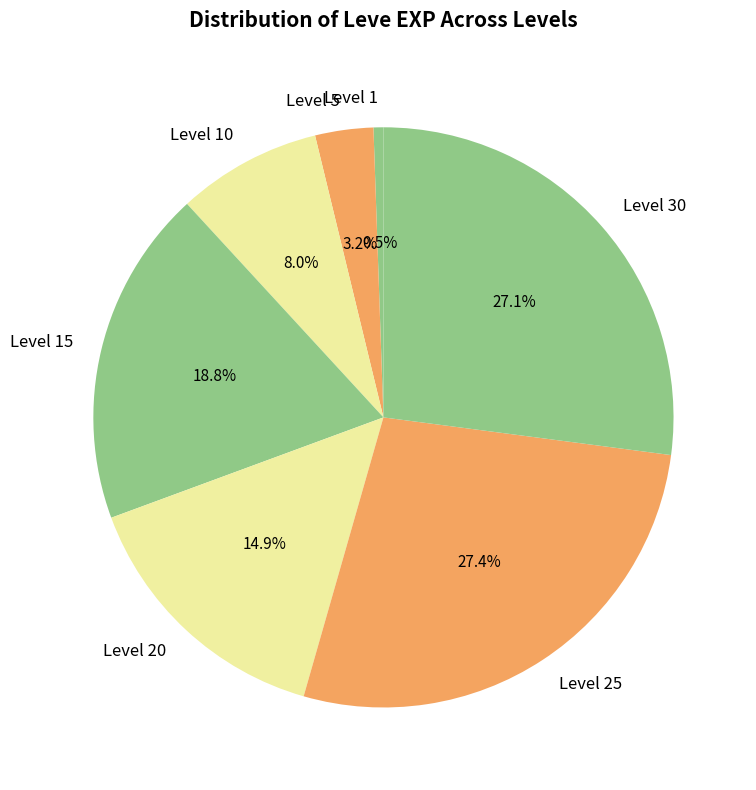

What is the smallest slice in the pie chart?

Level 1